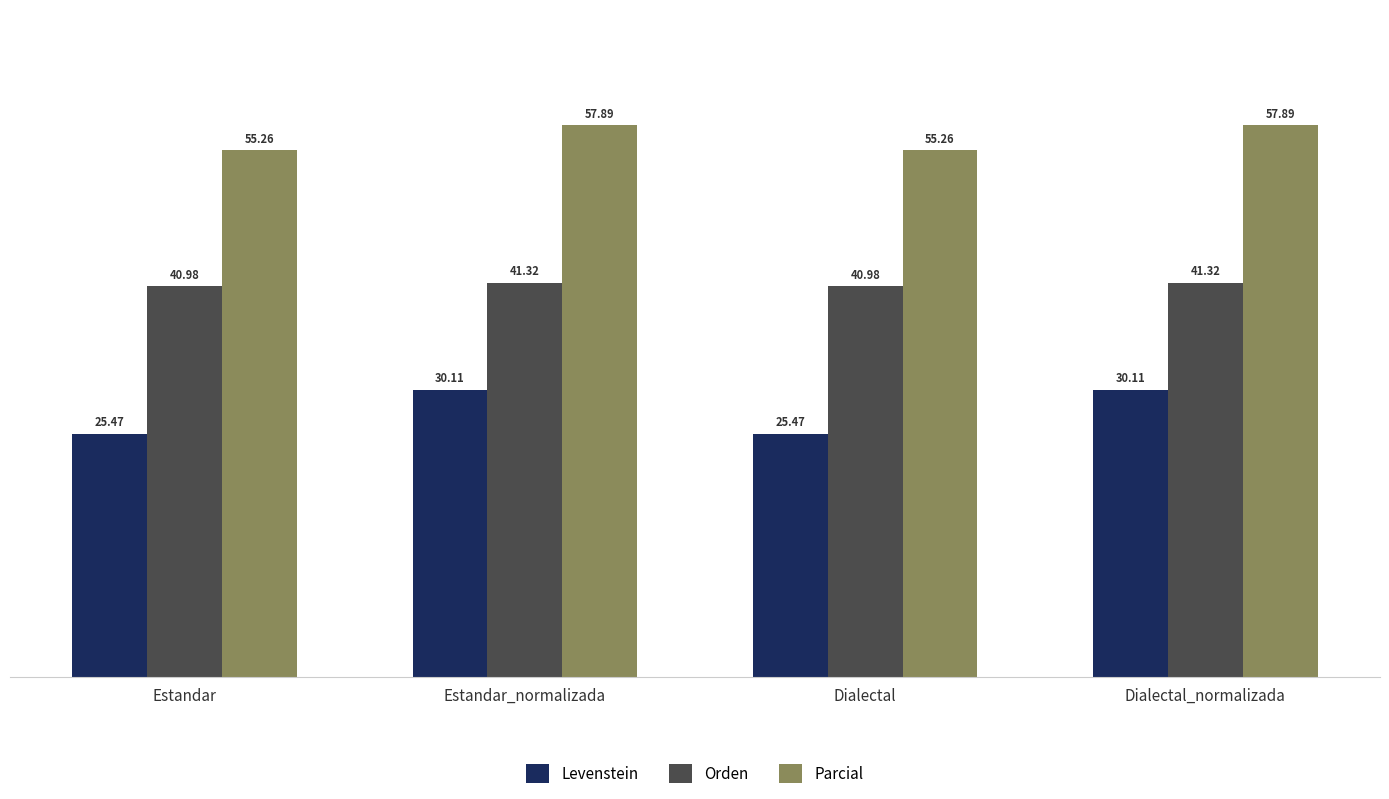

Is the value of Orden at Estandar greater than the value of Levenstein at Estandar?

Yes